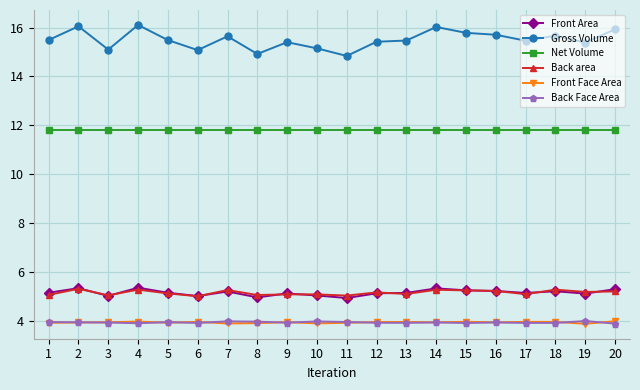

True or false: Gross Volume and Net Volume cross at least once.

False